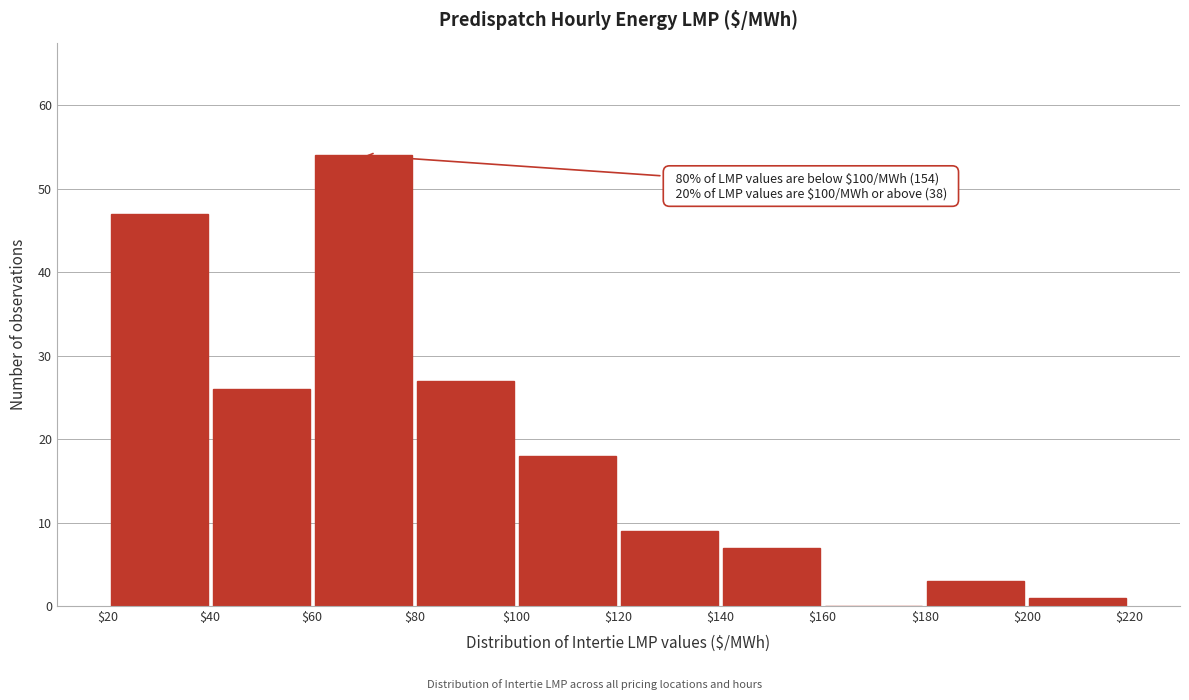

Which range on the x-axis has the tallest bar?

$60 to $80